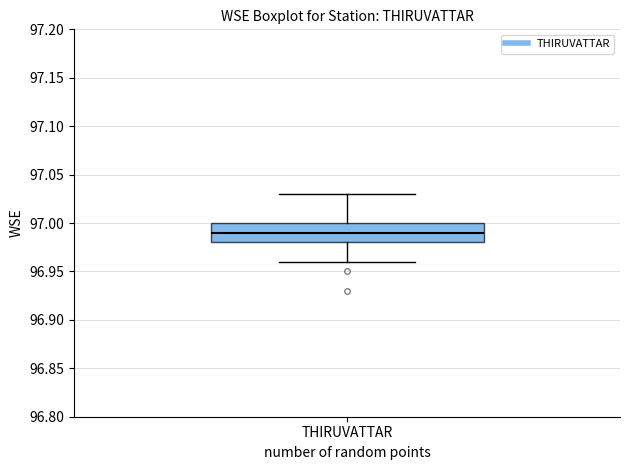

Read this box plot against the y-axis: the position of the median line, the range covered by the box, and the ends of both whiskers. The values are not printed on the chart, so give them approximately, as read against the axis.

median 96.99, box 96.98 to 97.00, whiskers 96.96 to 97.03